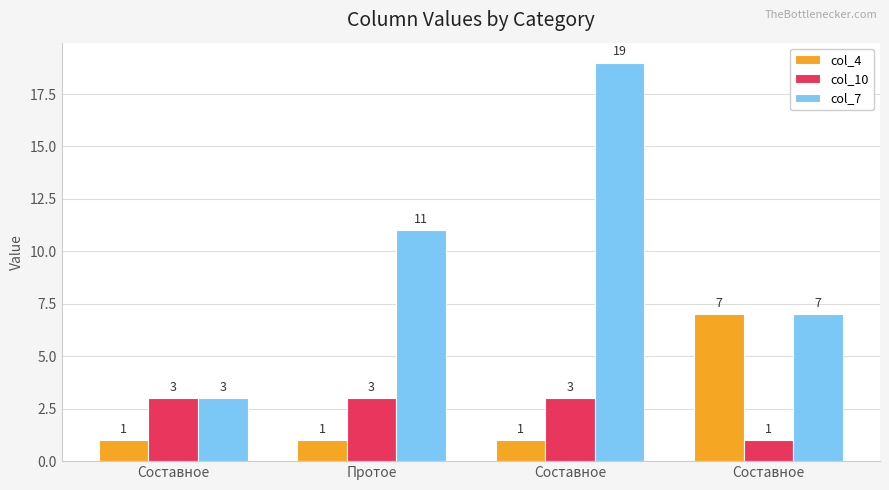

Count the col_10 values in the range 3 to 4.

3